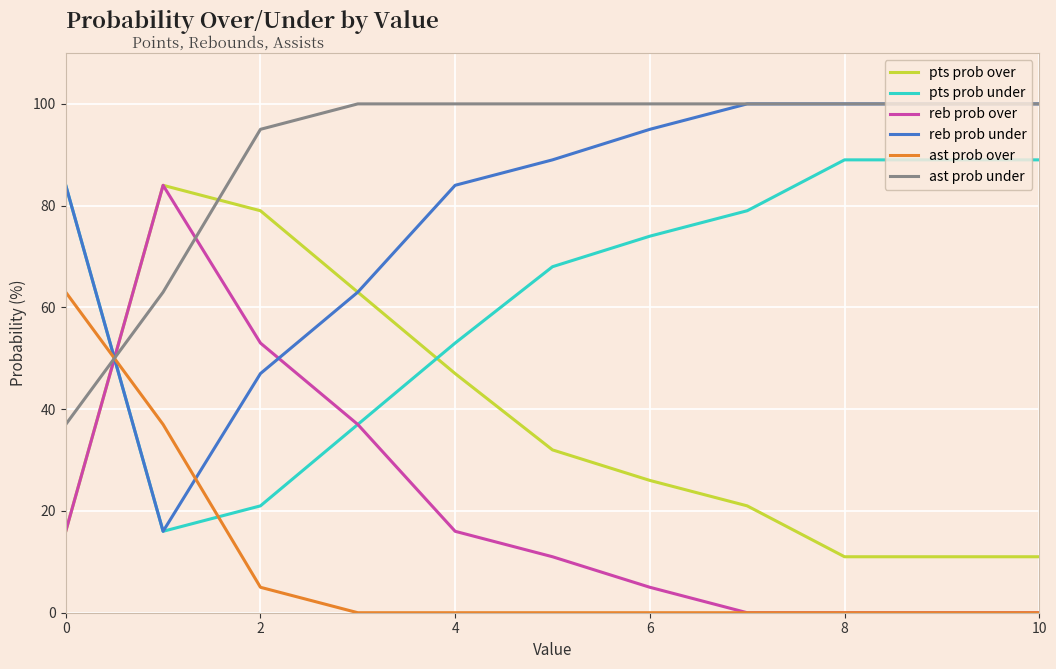

Which series has the largest total across all categories?

ast prob under